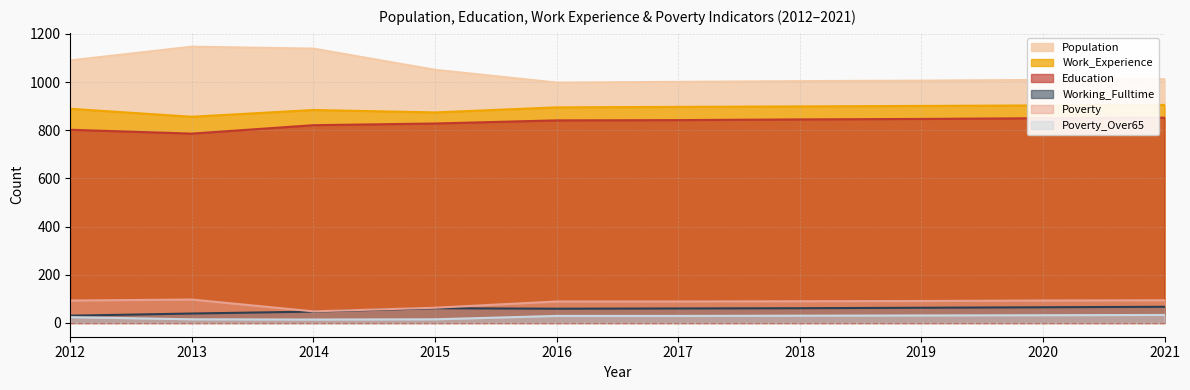

The value of Work_Experience at 2018 is 330. True or false?

False